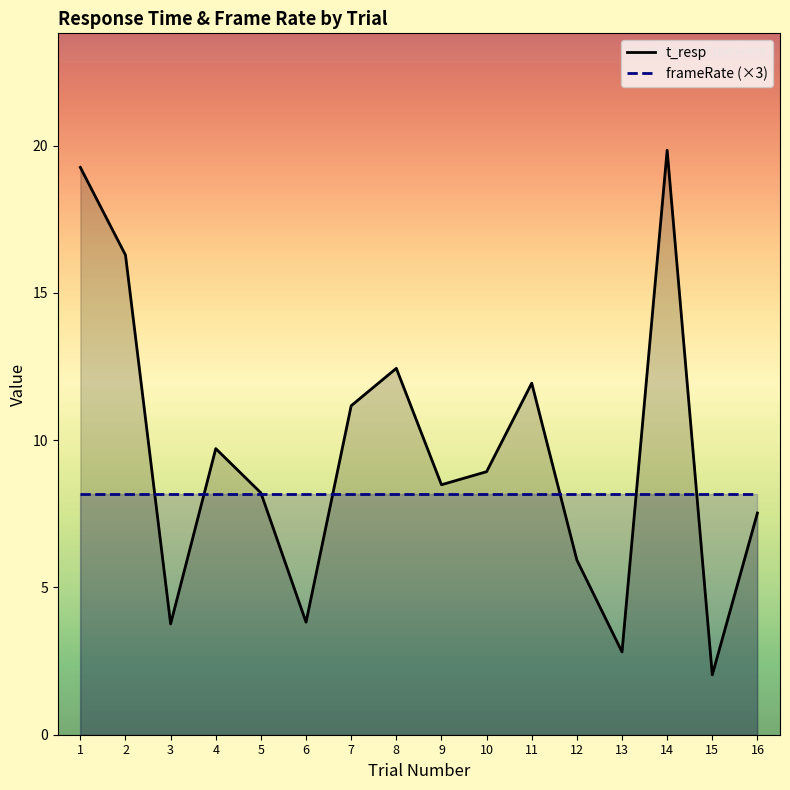

Reading right to left, what are all the values shown in this chart?

frameRate: Trial 16=2.7	Trial 15=2.7	Trial 14=2.7	Trial 13=2.7	Trial 12=2.7	Trial 11=2.7	Trial 10=2.7	Trial 9=2.7	Trial 8=2.7	Trial 7=2.7	Trial 6=2.7	Trial 5=2.7	Trial 4=2.7	Trial 3=2.7	Trial 2=2.7	Trial 1=2.7
t_resp: Trial 16=7.5	Trial 15=2.0	Trial 14=19.8	Trial 13=2.8	Trial 12=5.9	Trial 11=11.9	Trial 10=8.9	Trial 9=8.5	Trial 8=12.4	Trial 7=11.2	Trial 6=3.8	Trial 5=8.2	Trial 4=9.7	Trial 3=3.8	Trial 2=16.3	Trial 1=19.3
trial: Trial 16=16.0	Trial 15=15.0	Trial 14=14.0	Trial 13=13.0	Trial 12=12.0	Trial 11=11.0	Trial 10=10.0	Trial 9=9.0	Trial 8=8.0	Trial 7=7.0	Trial 6=6.0	Trial 5=5.0	Trial 4=4.0	Trial 3=3.0	Trial 2=2.0	Trial 1=1.0